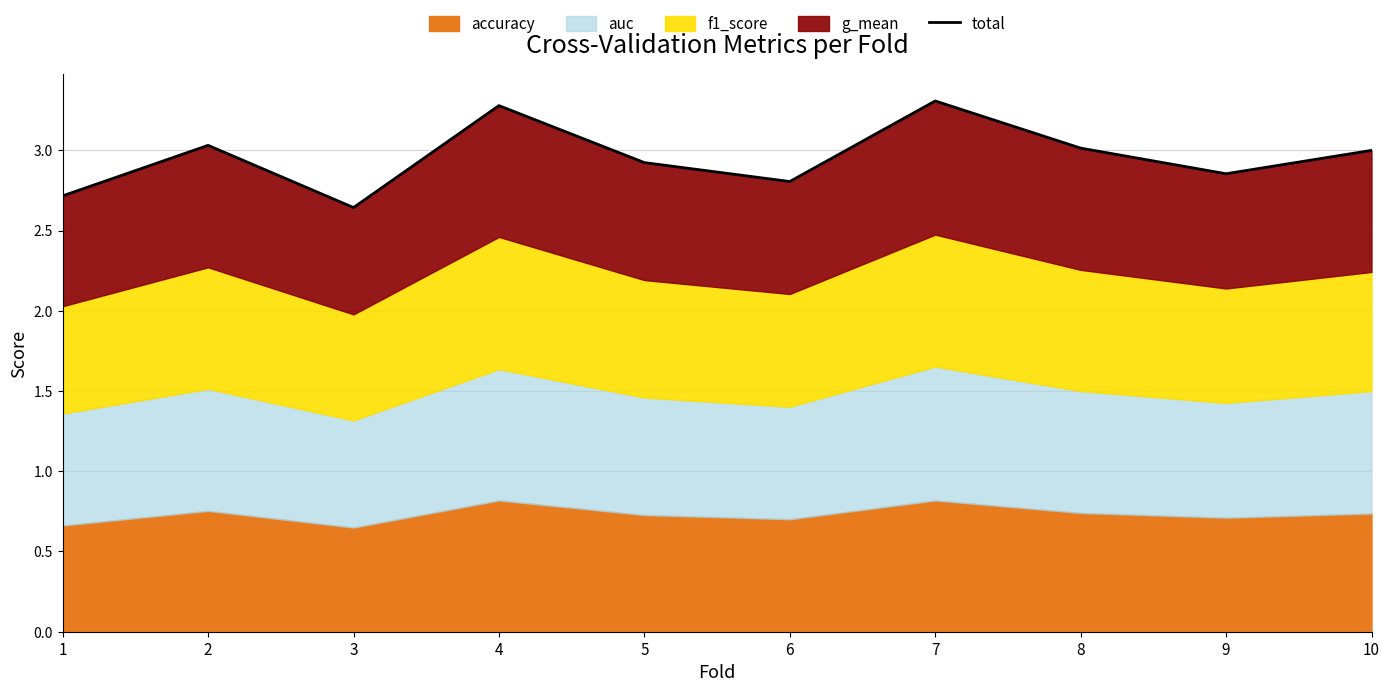

Does the chart have visible grid lines?

Yes